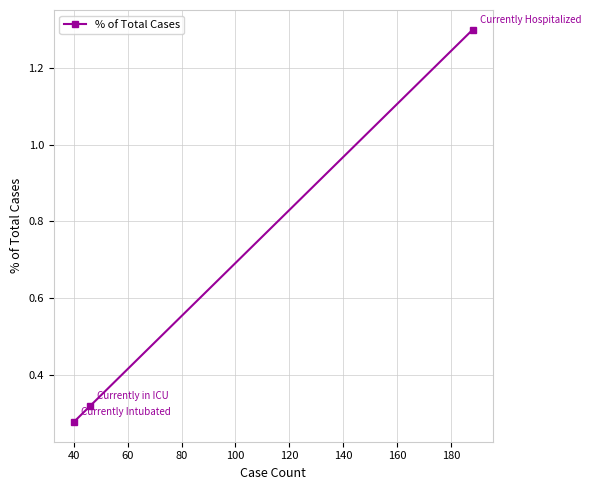

Count the values in the range 0 to 1.

2